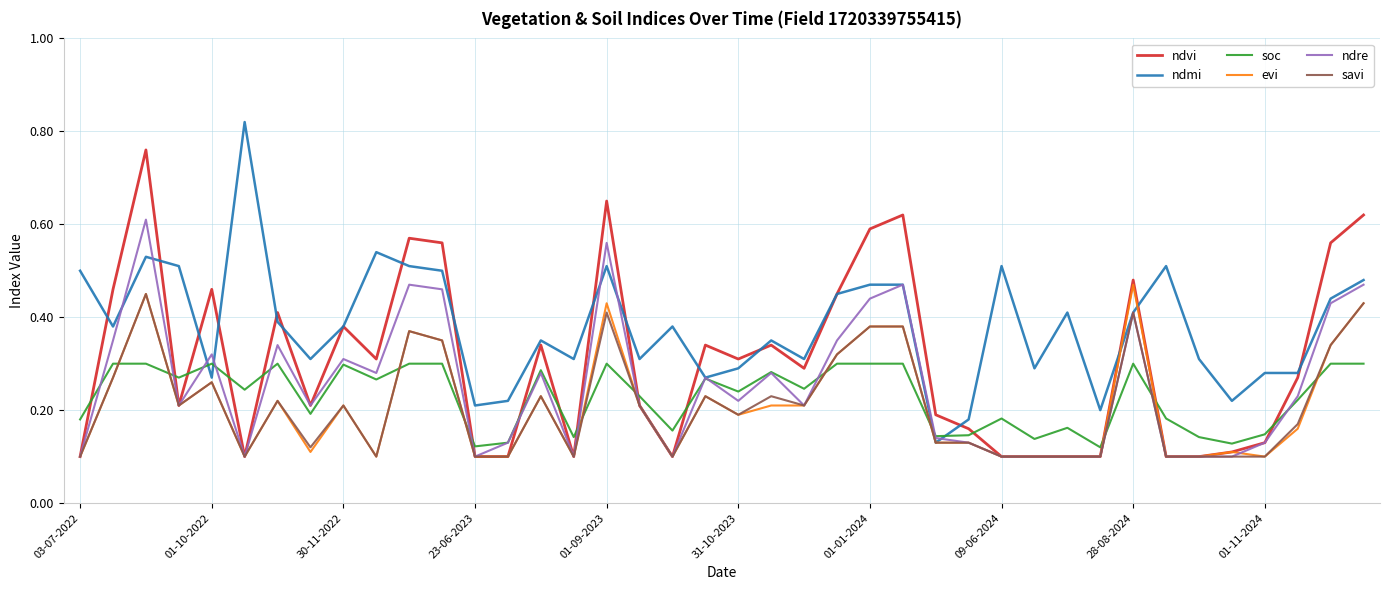

Count the number of data series in this chart.

6